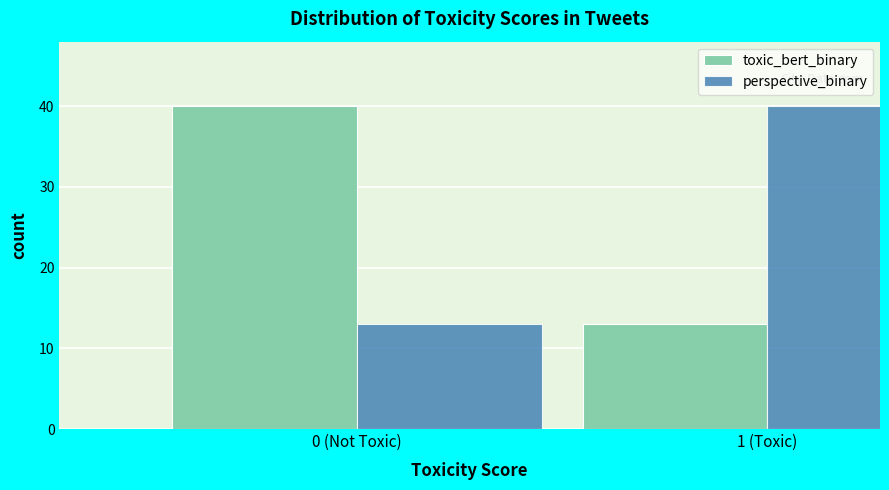

Reading right to left, transcribe all the data shown in this chart.

toxic_bert_binary: 1 (Toxic)=13	0 (Not Toxic)=40
perspective_binary: 1 (Toxic)=40	0 (Not Toxic)=13